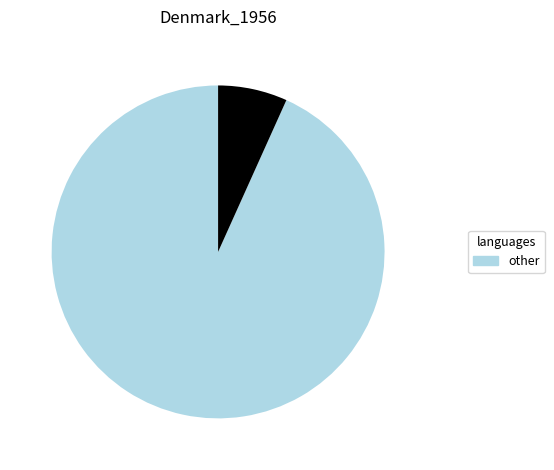

Is there a majority slice in this chart?

Yes